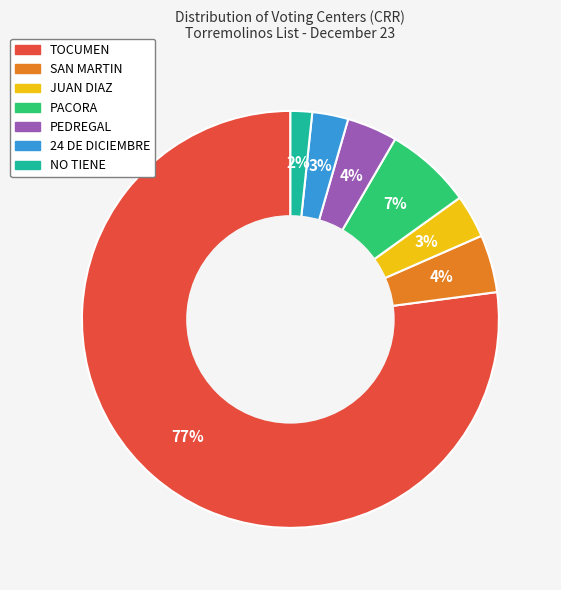

Which category has the smallest portion of the pie?

NO TIENE